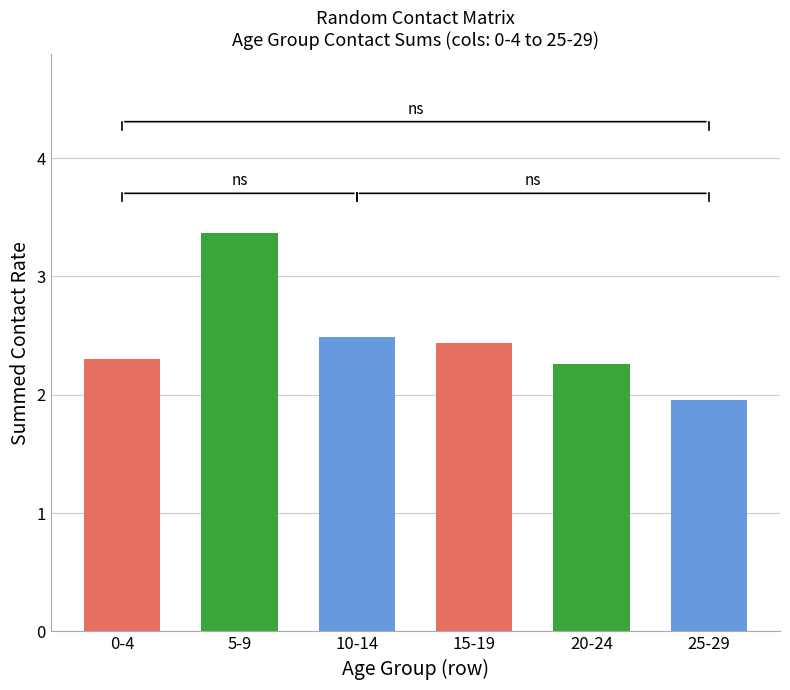

The 10_14 series shows 0.0 at 60-64. True or false?

False